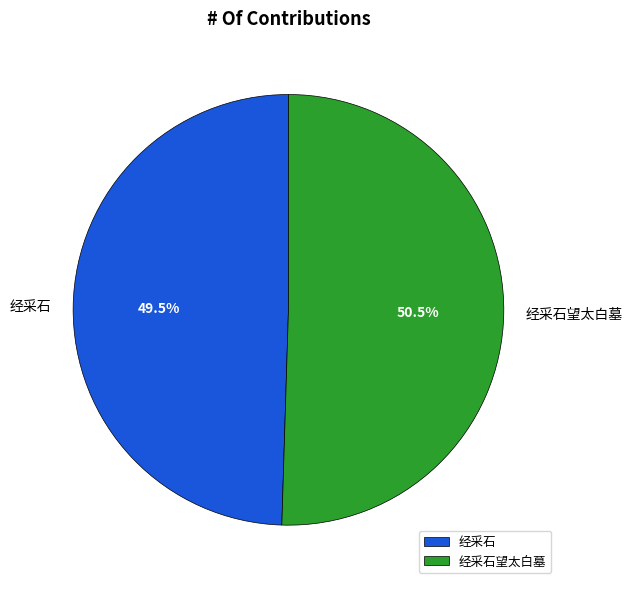

How many slices are in this pie chart?

2